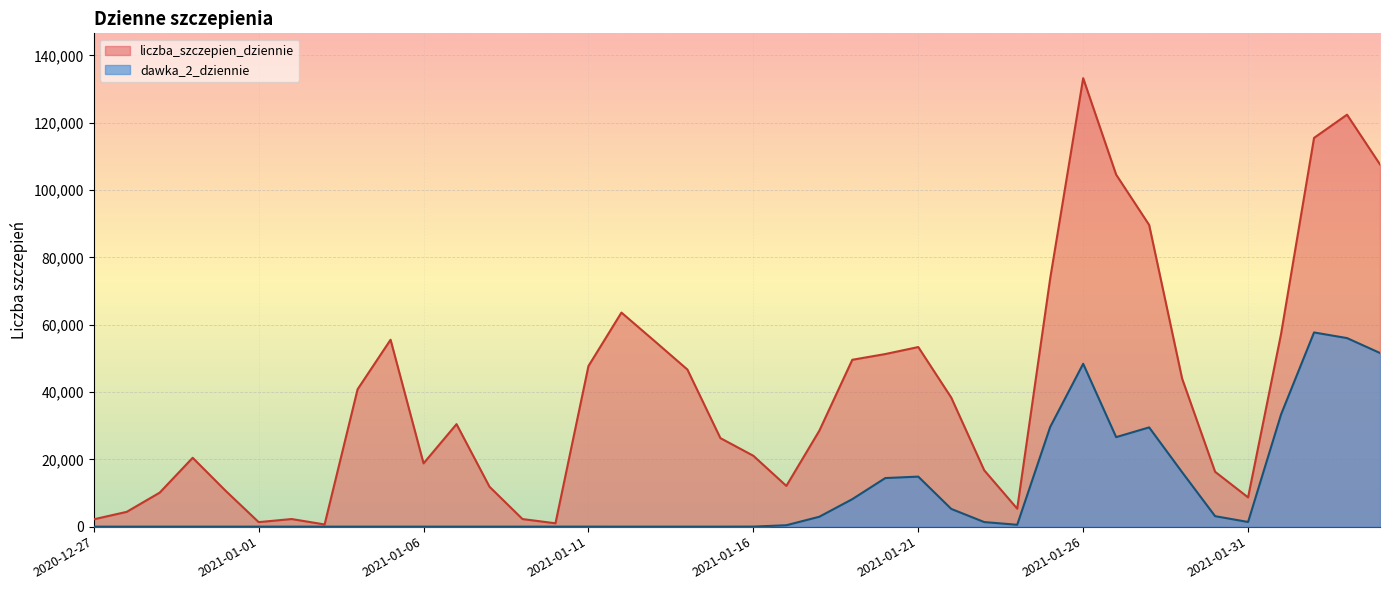

Rank the series at 2021-01-01 from lowest to highest value.

dawka_2_dziennie, liczba_szczepien_dziennie